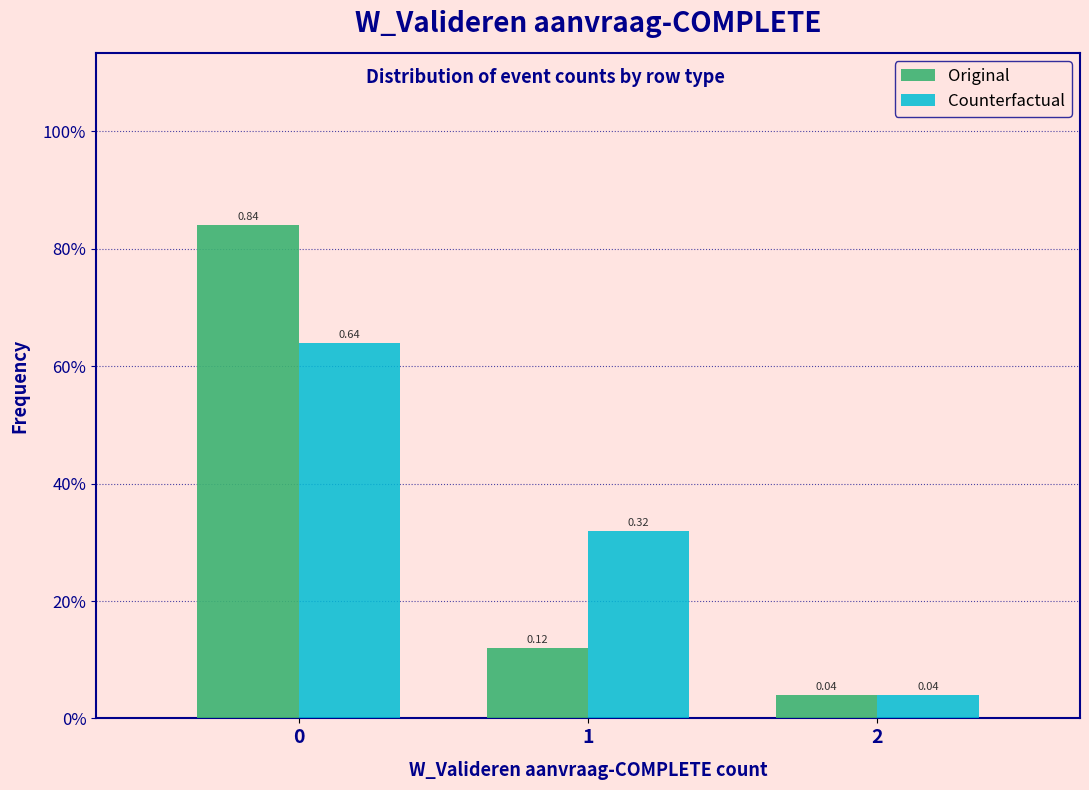

Are the bars grouped side by side (vs. stacked)?

Yes